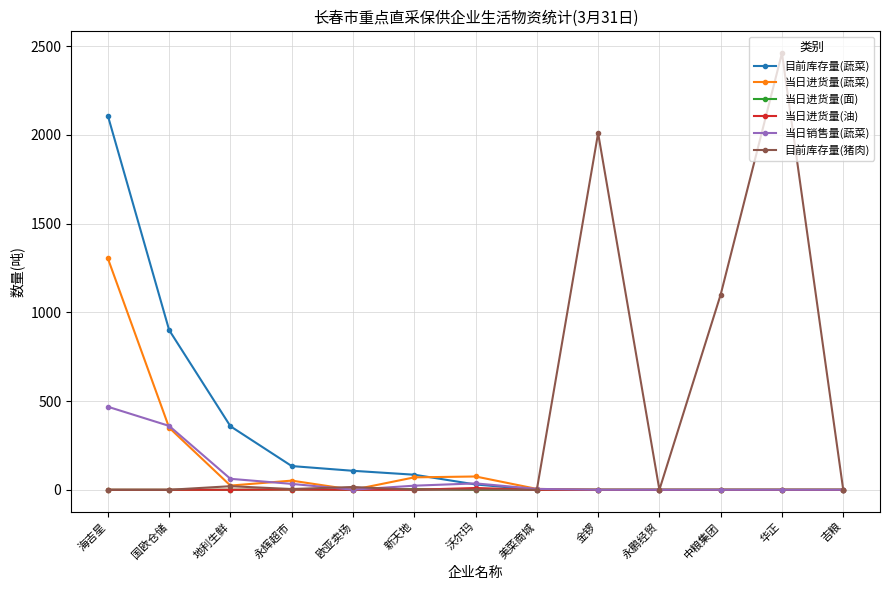

True or false: 目前库存量(猪肉) has a value of 1518.6 at 中粮集团.

False